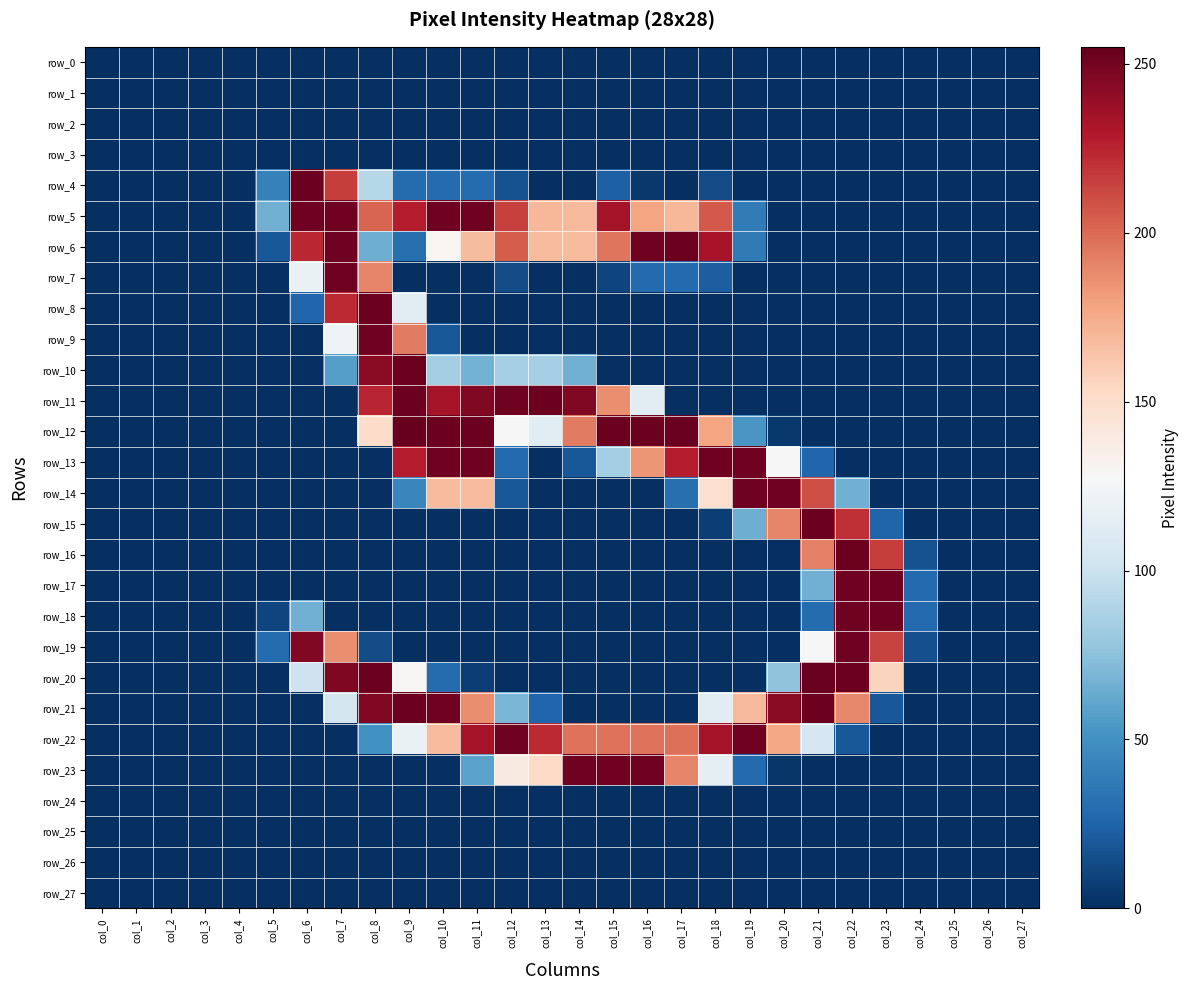

Which series changed the most between col_20 and col_23?

row_14